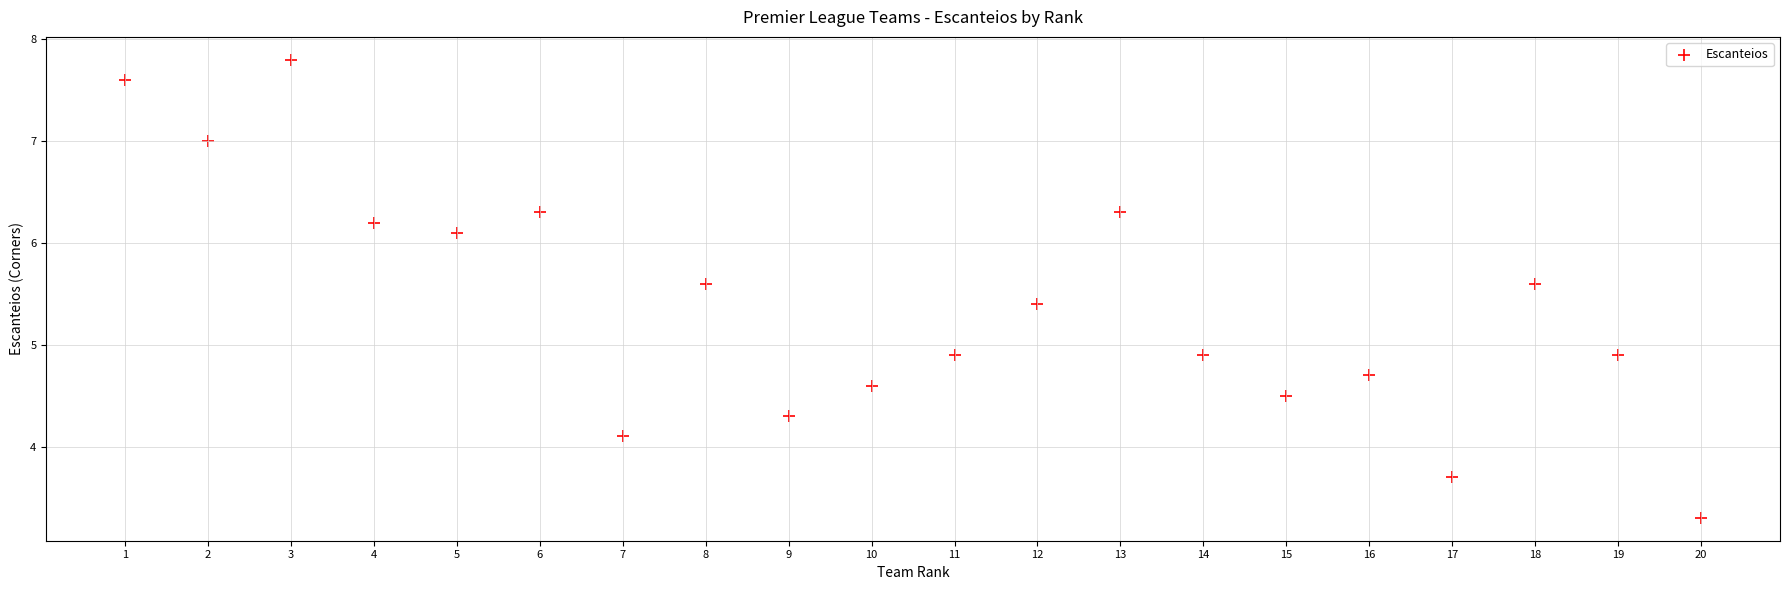

What is the range of Y values (max minus min)?

4.5